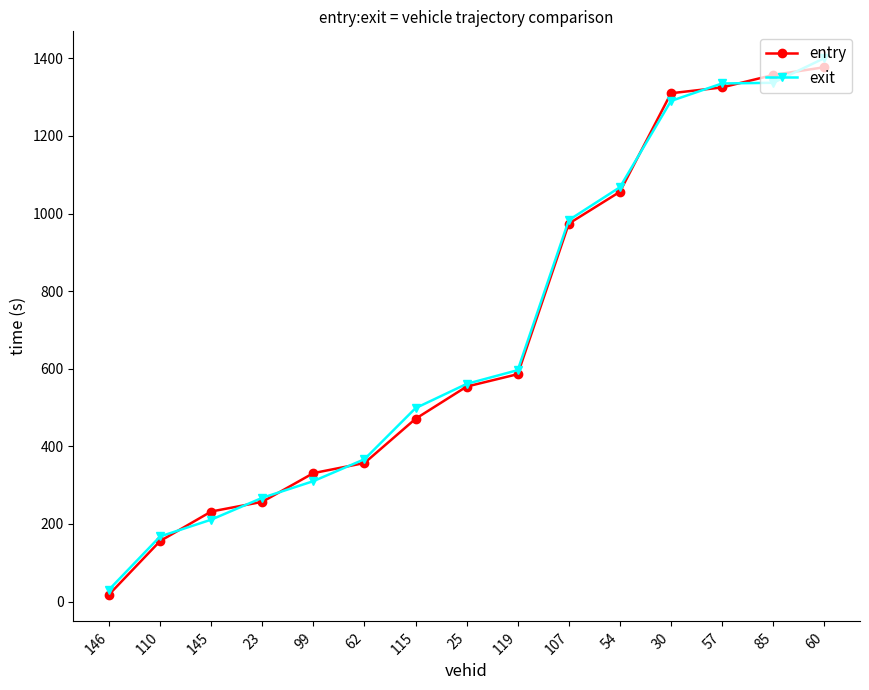

How many categories are shown in the chart?

15